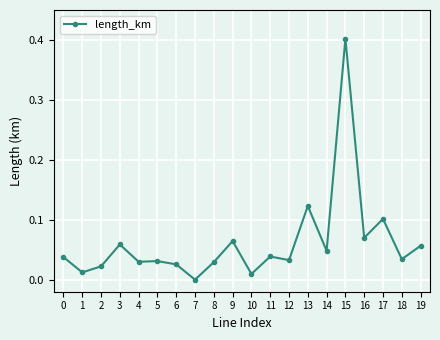

The chart shows a value of 0.1 at 18. True or false?

False